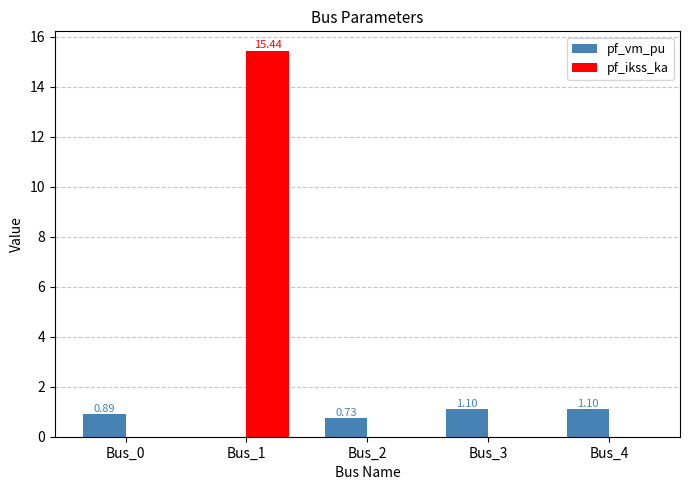

What is the sum of the pf_ikss_ka values at Bus_0 and Bus_1?

15.4